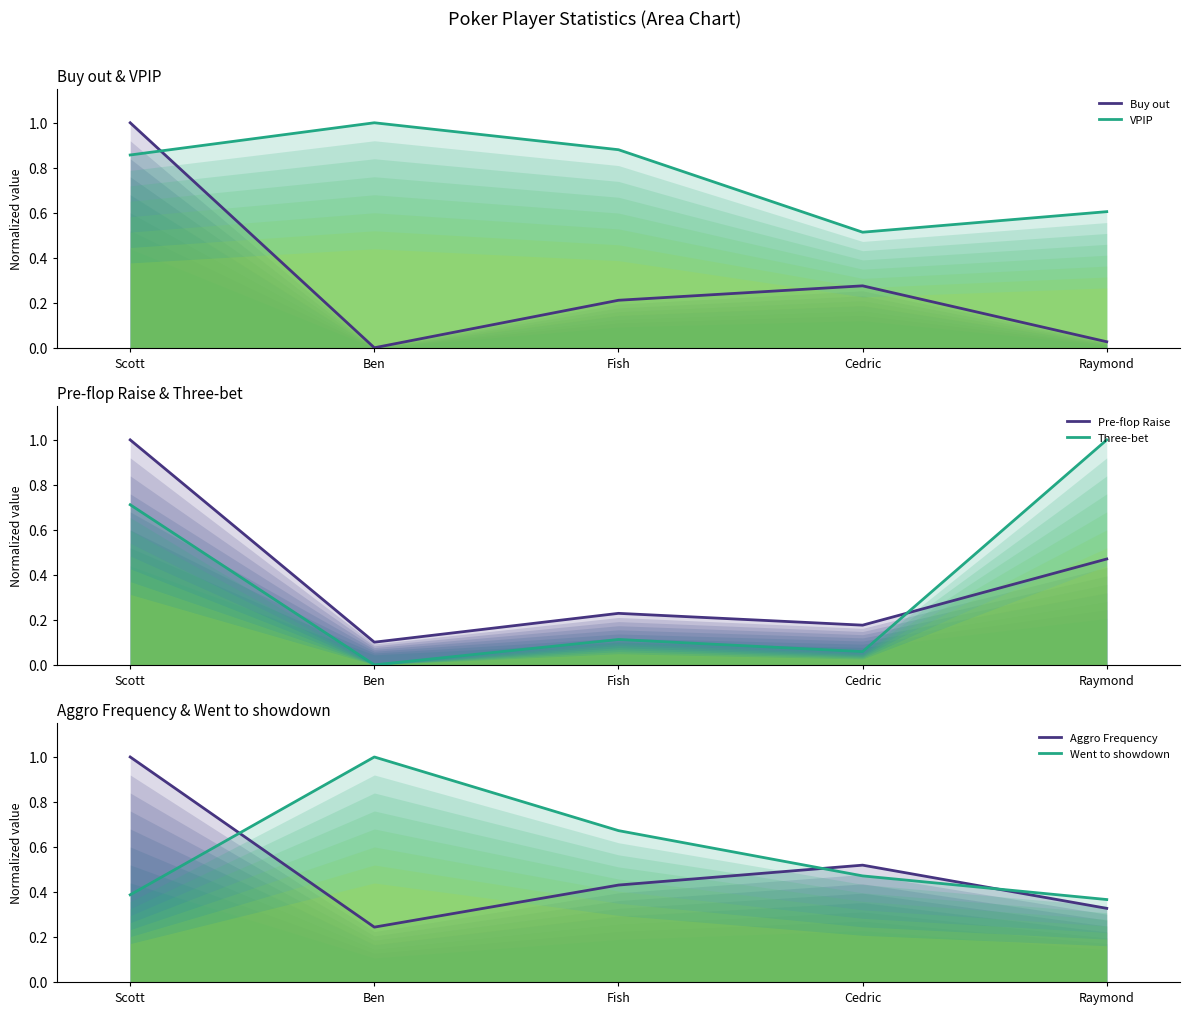

At which category is the sum across all series the highest?

Scott